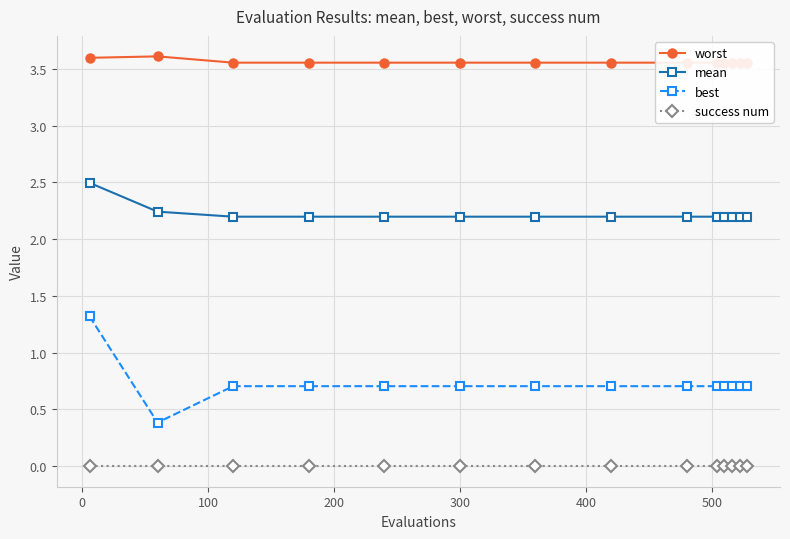

True or false: success num and best cross at least once.

False